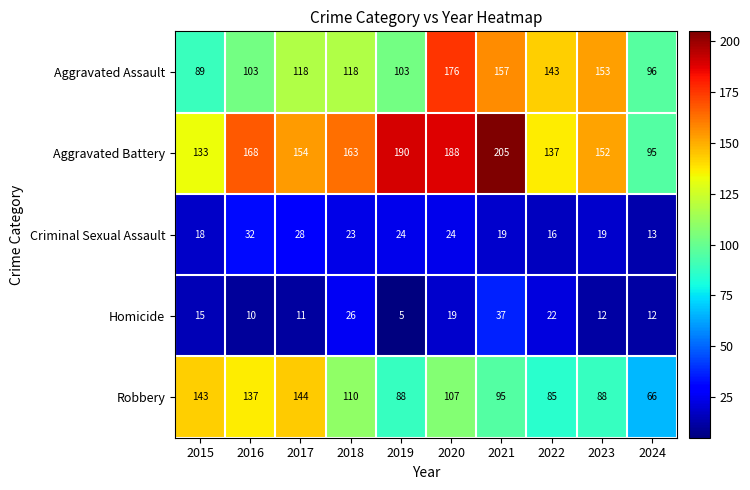

What value does the Criminal Sexual Assault series have at 2024?

13